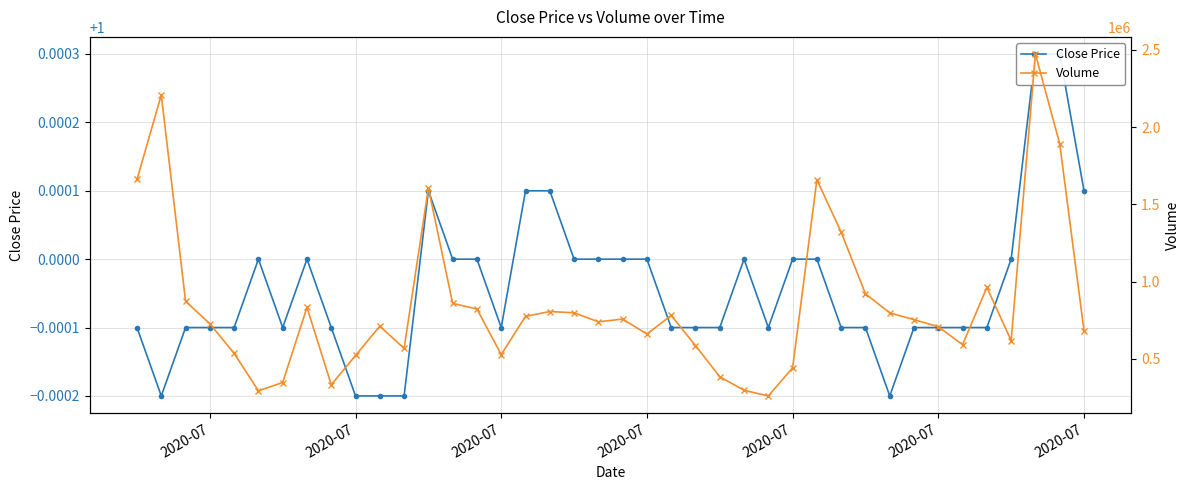

The Close Price series shows 0.3 at 8. True or false?

False